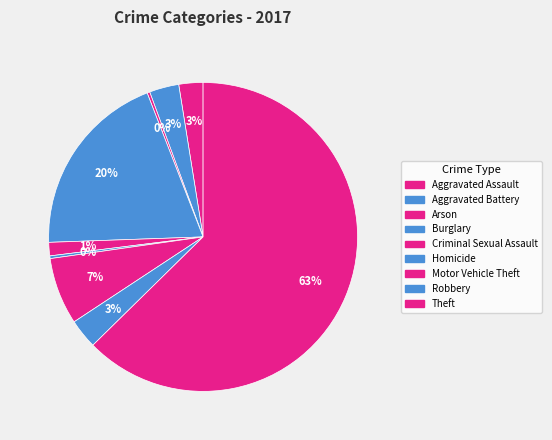

Is it true that Arson is 1% of the pie?

False